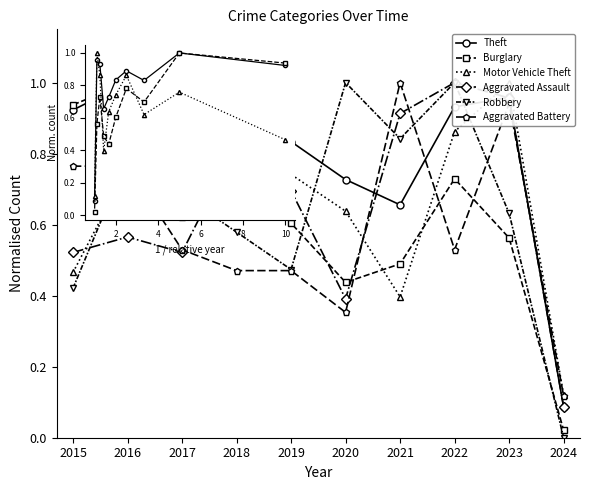

What is the value of the Aggravated Battery point at the 10th from the left?

0.1